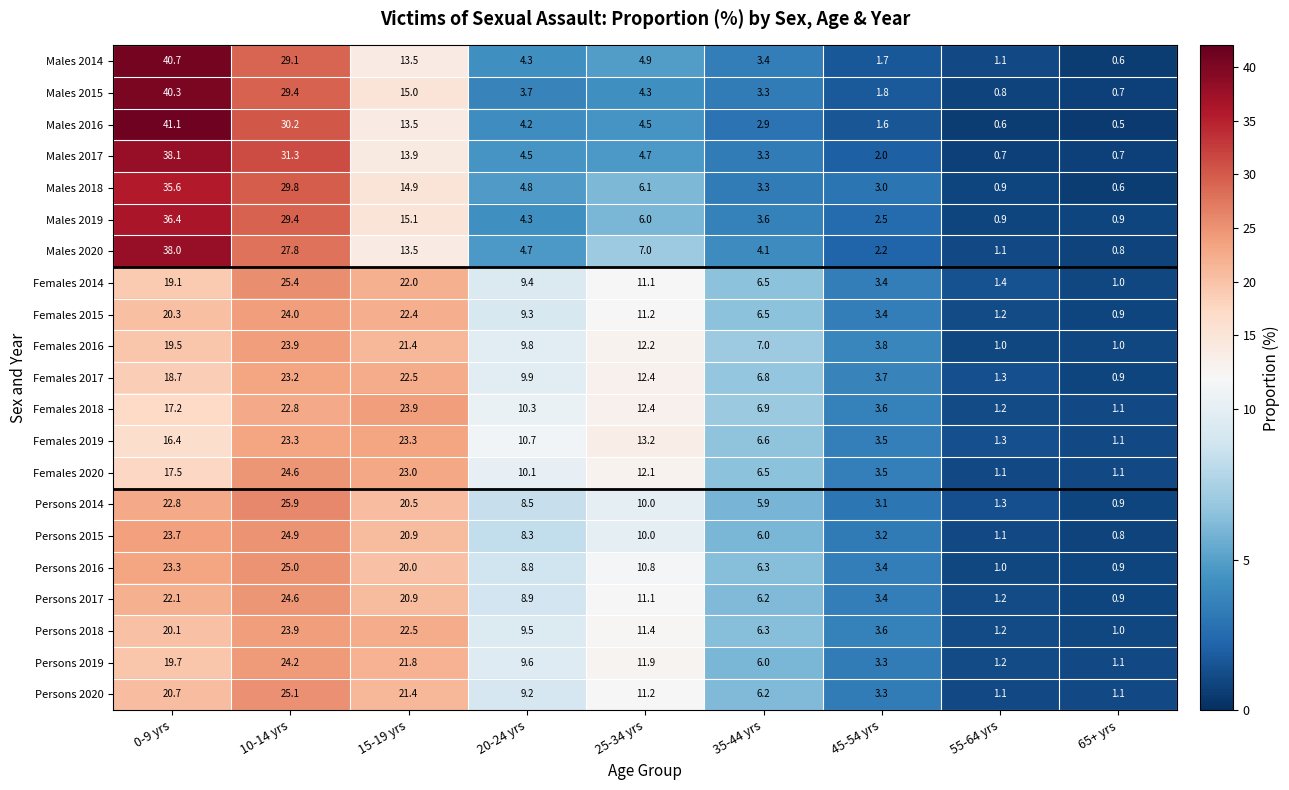

Between 20-24 yrs and 35-44 yrs, which series saw the biggest shift?

Females 2019